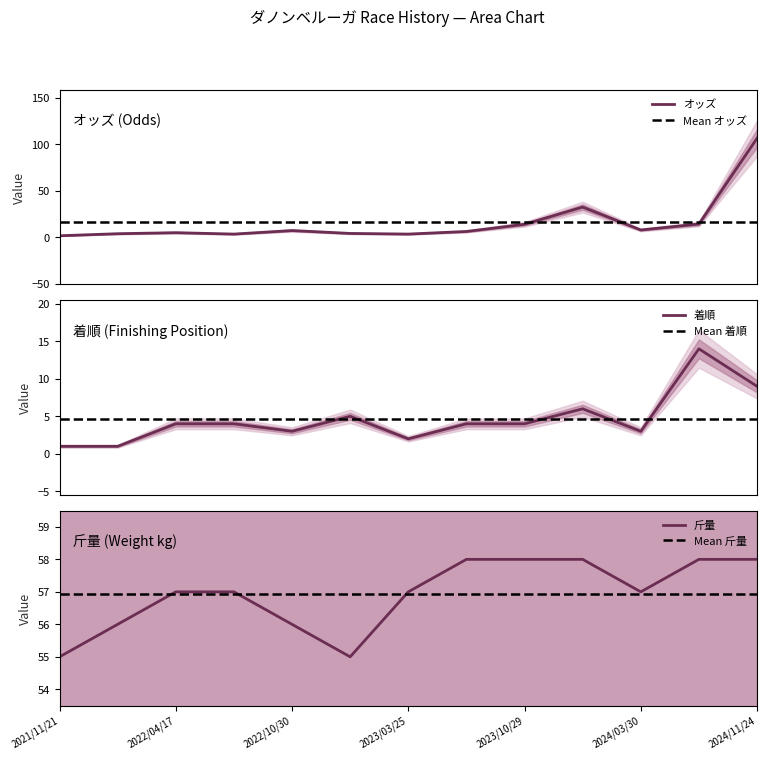

True or false: 着順 has a value of 6.3 at 7.

False